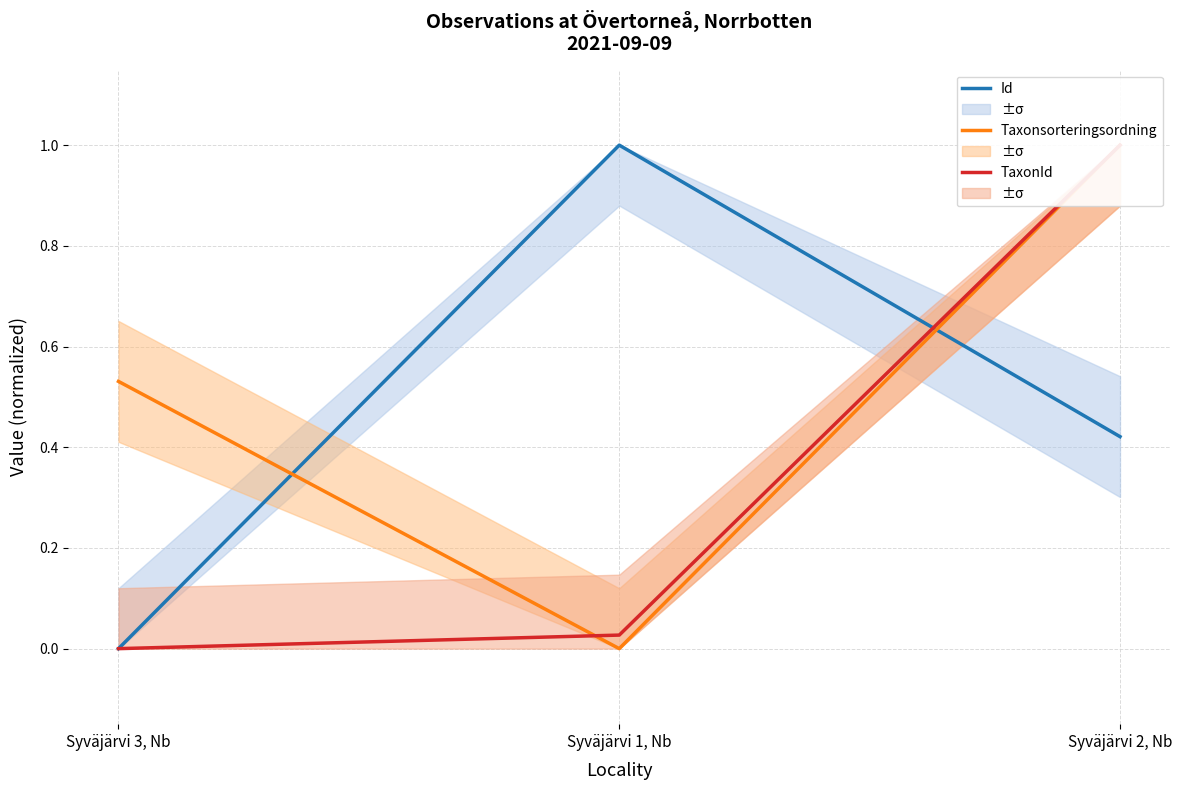

The Taxonsorteringsordning series shows 0.0 at Syväjärvi 1, Nb. True or false?

True